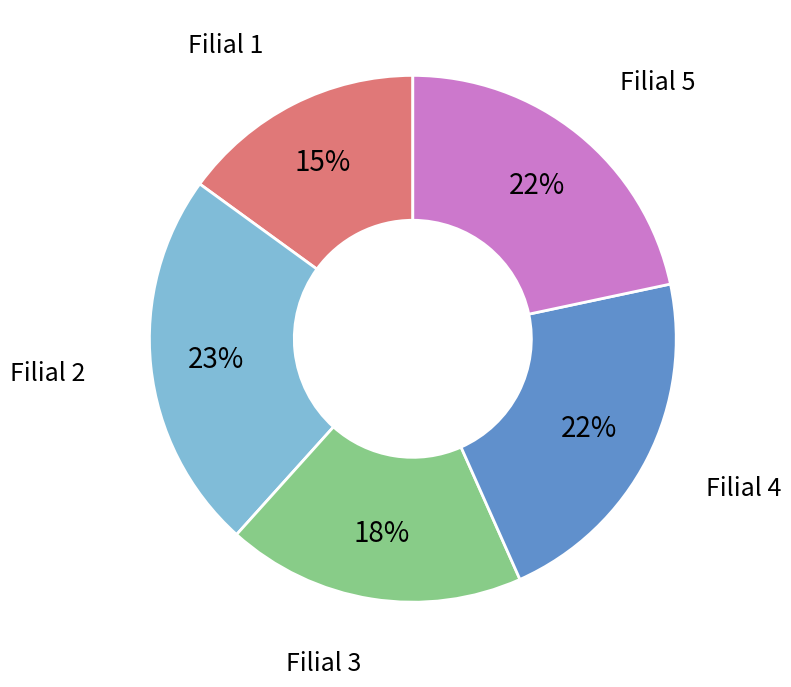

Is there any slice that represents more than half of the pie?

No